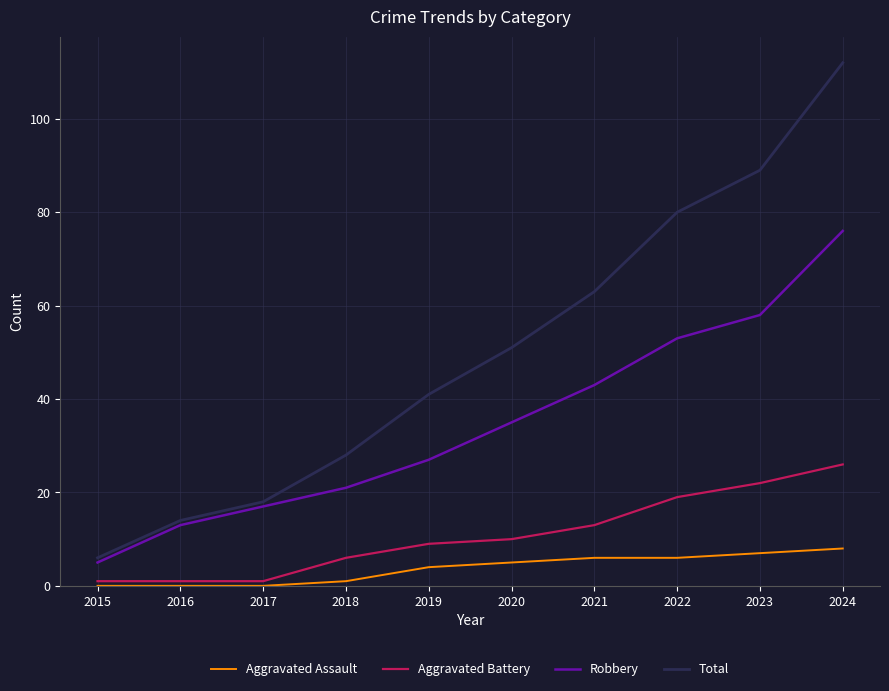

Which series has the largest range (max minus min)?

Total